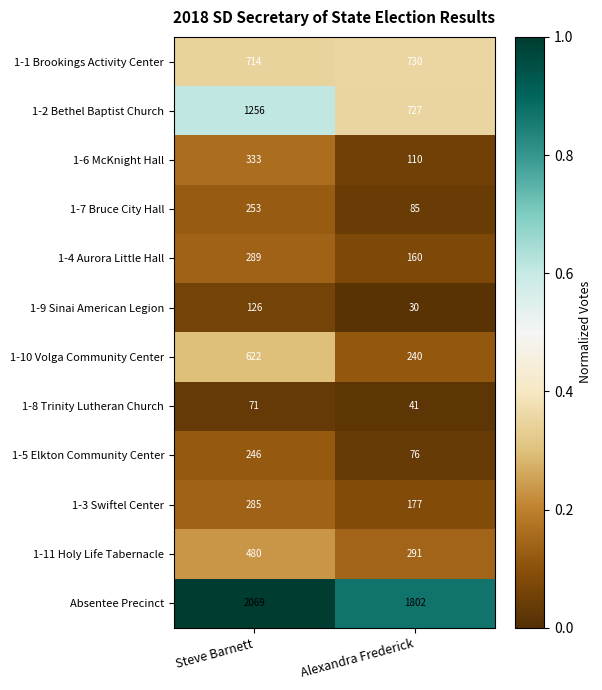

What is the difference between the highest and lowest values at Steve Barnett?

1998